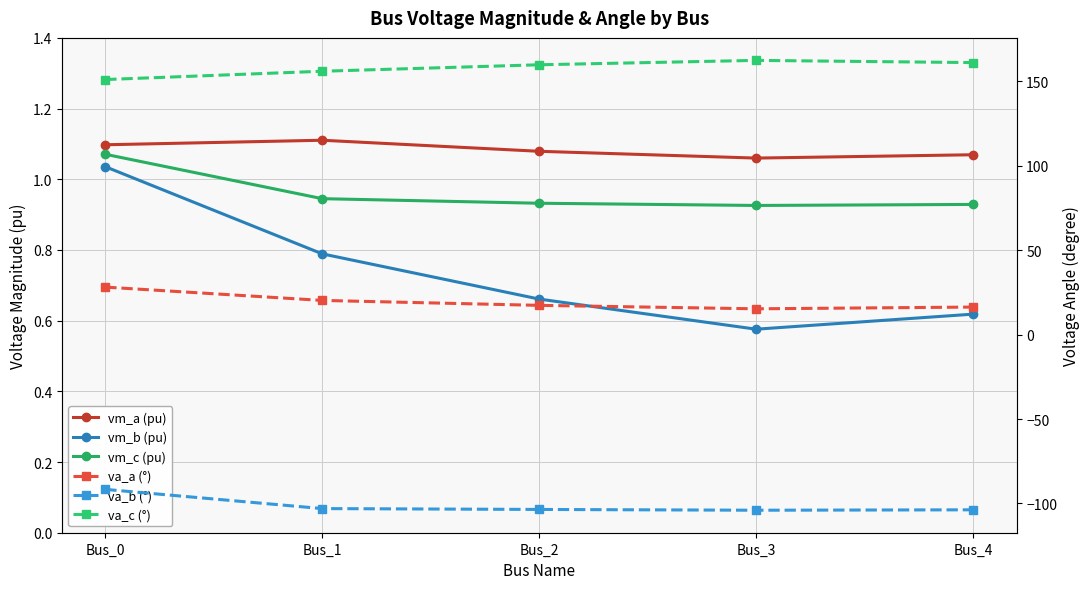

Does the chart have visible grid lines?

Yes